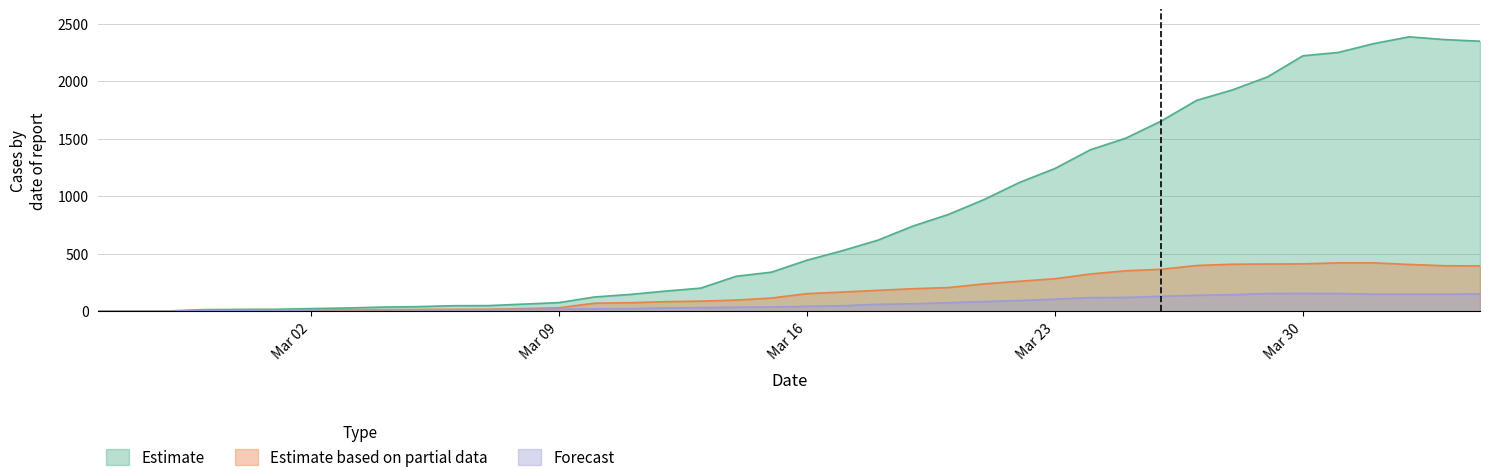

How many values in JU are above zero?

37